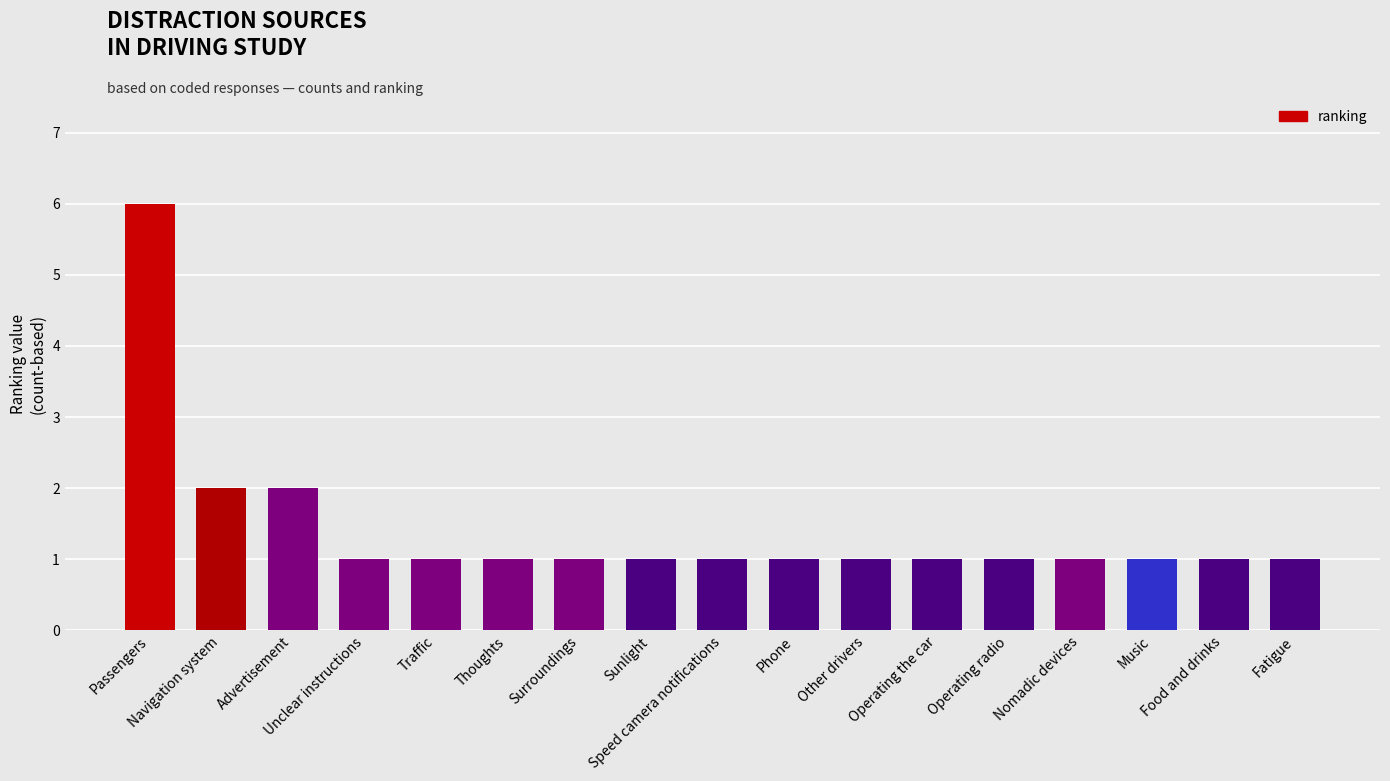

What is the sum of all values?

24